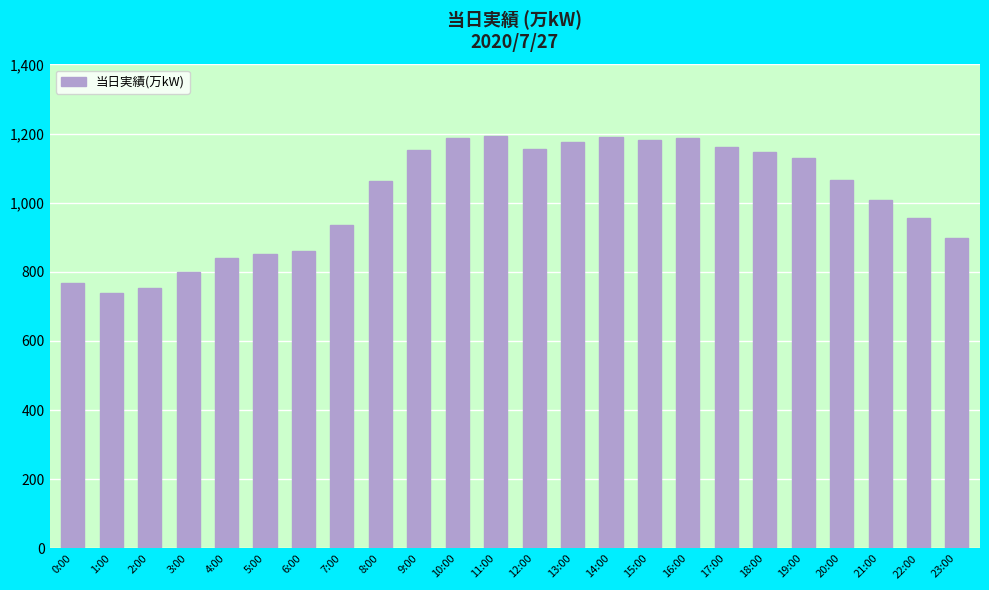

The value at 9:00 is 1591. True or false?

False